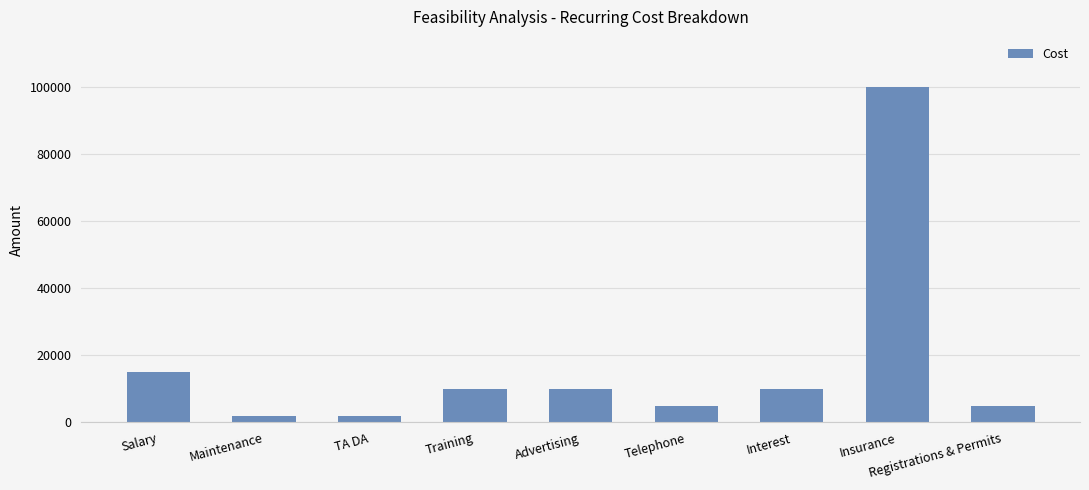

What is the label of the 4th bar from the right?

Telephone